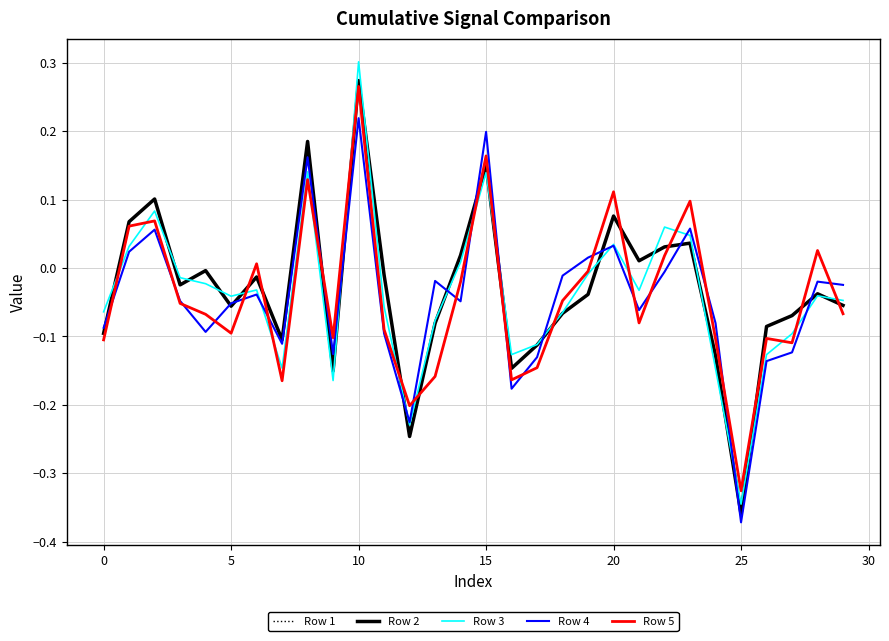

Does the chart have visible grid lines?

Yes